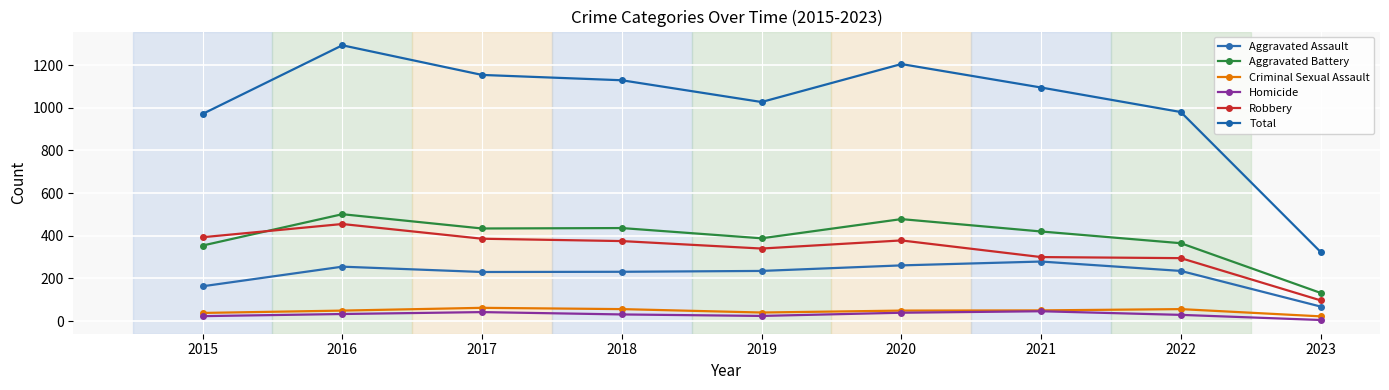

Rank the series by their maximum value, from lowest to highest.

Homicide, Criminal Sexual Assault, Aggravated Assault, Robbery, Aggravated Battery, Total